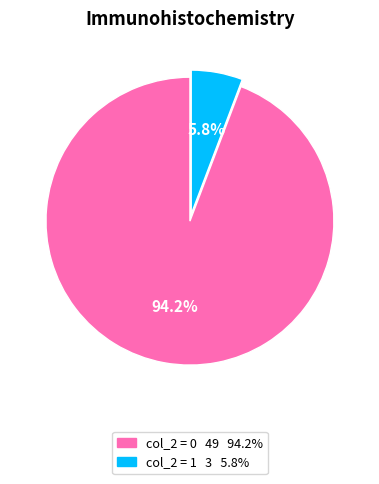

Is there any slice that represents more than half of the pie?

Yes